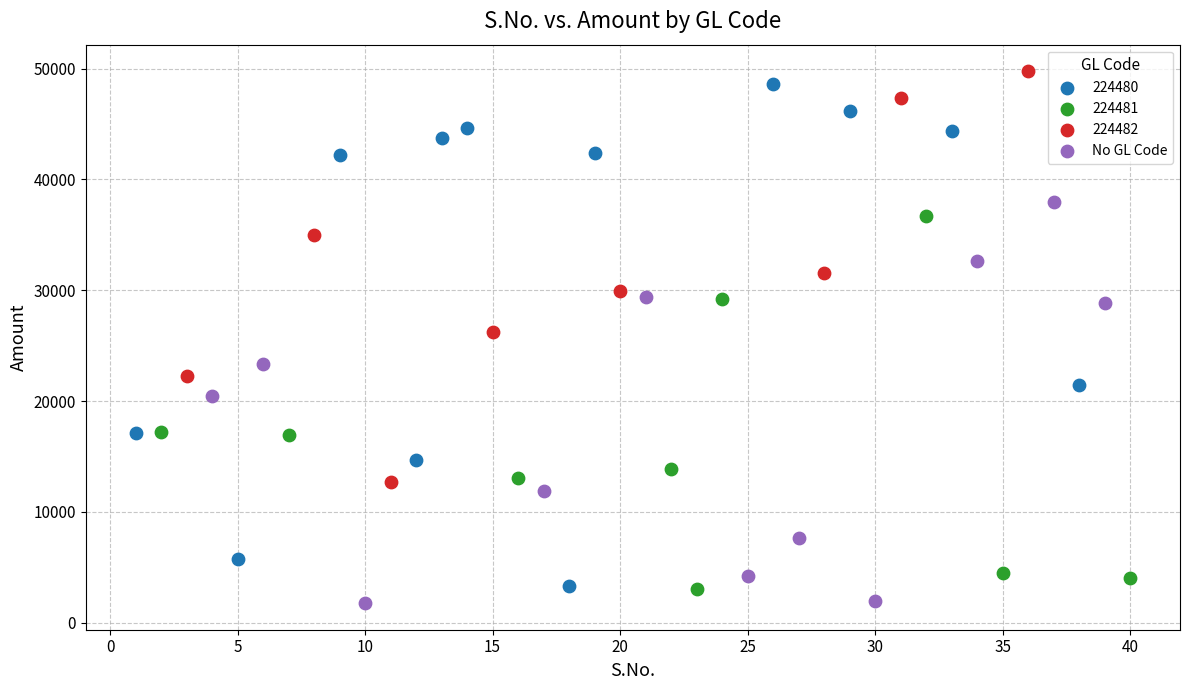

Which series has the widest spread of Y values?

224480